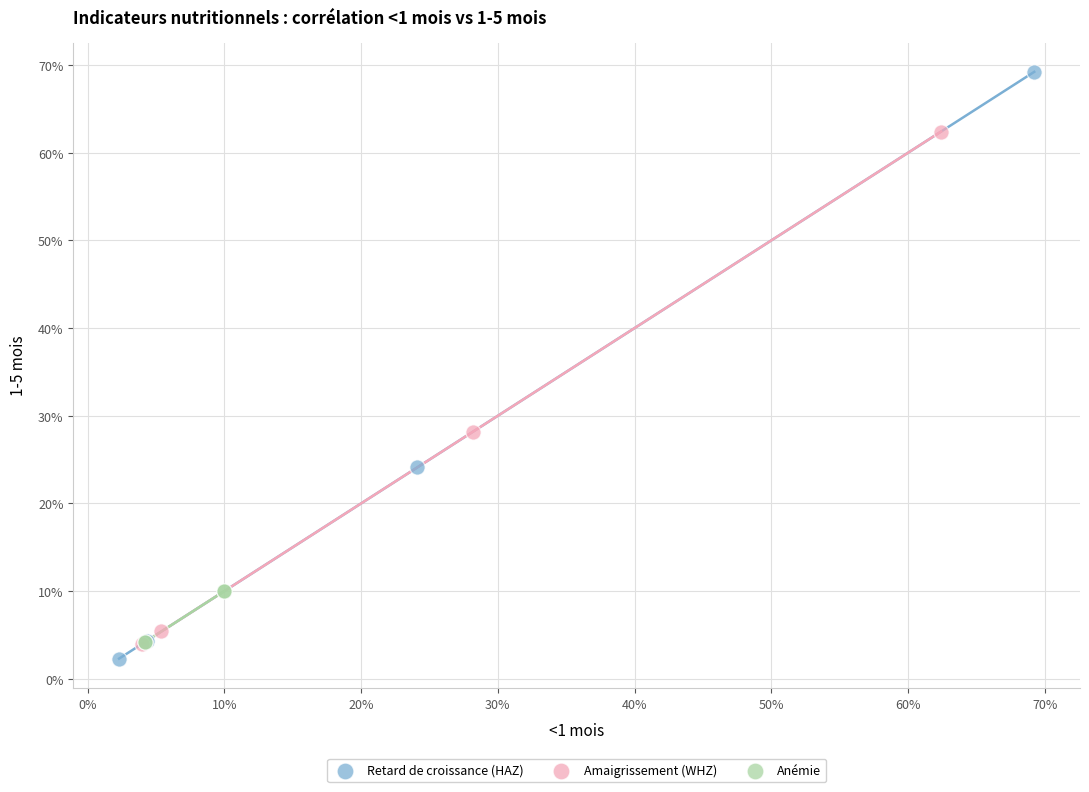

Which series contains the highest Y value?

Retard de croissance (HAZ)